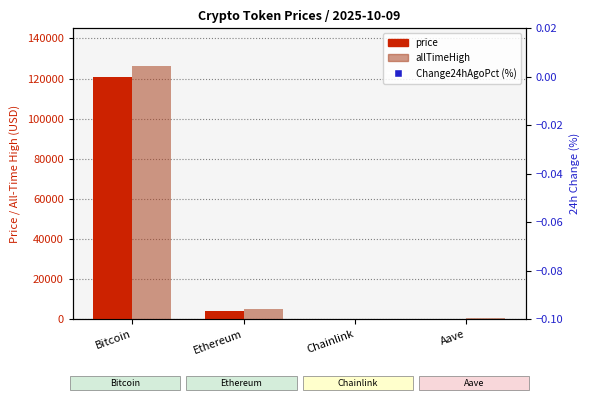

Which series contains the lowest Y value?

Change24hAgoPct (%)